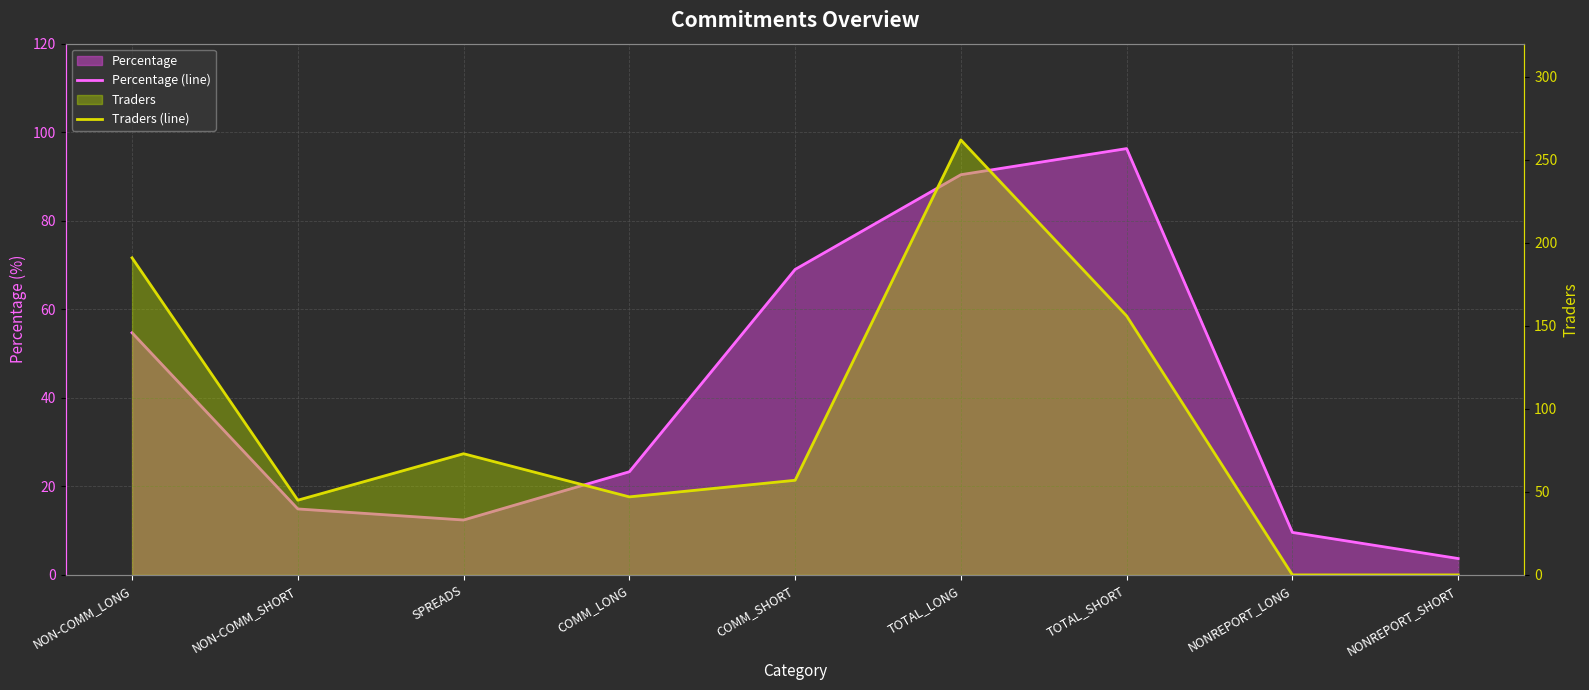

How many series are shown in this chart?

2